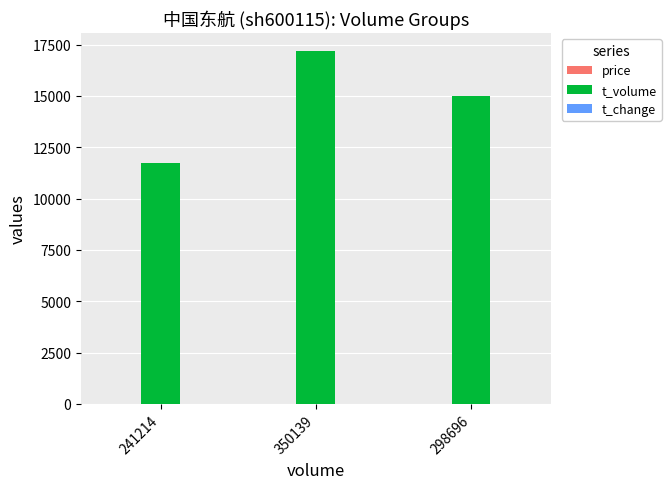

Is it true that t_volume equals 22449.4 at 350139?

False